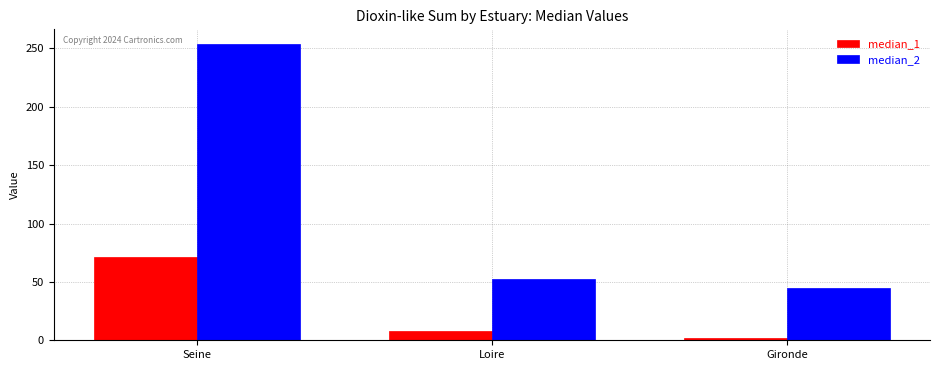

What is the spread (max minus min) of values at Loire?

44.1